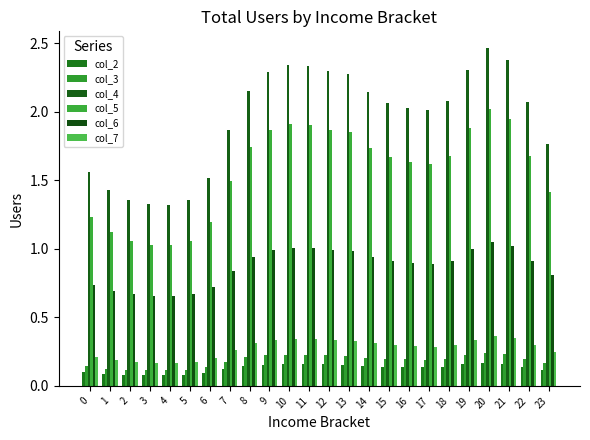

How many data points does each series have?

24